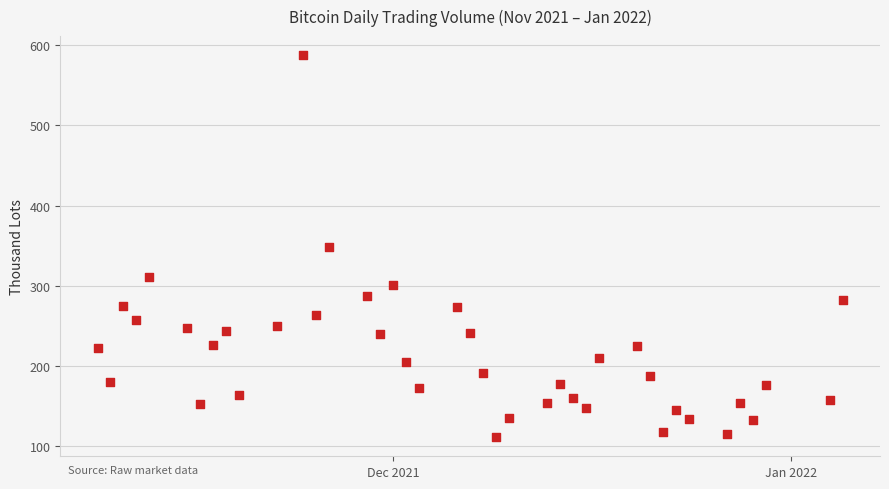

What is the range of X values (max minus min)?

58.0